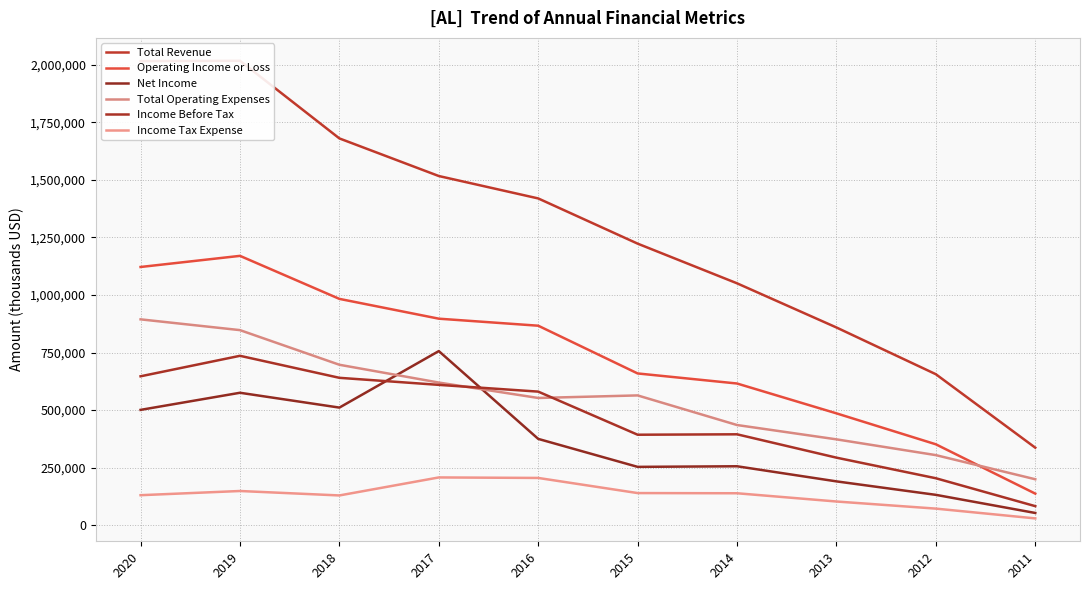

Which series has the widest spread of values?

Total Revenue